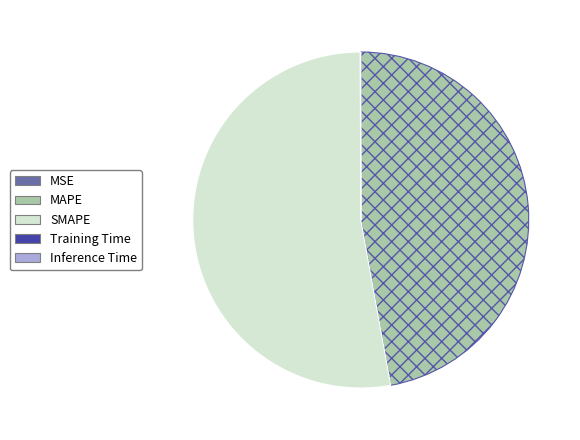

Is SMAPE the majority of the pie?

Yes